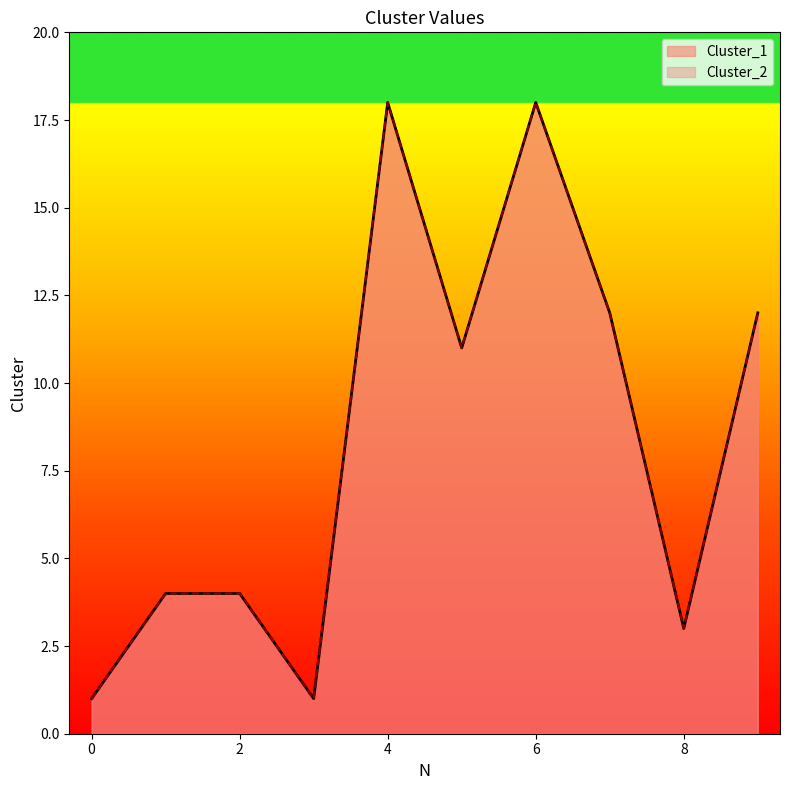

The value of Cluster_2 at 7 is 12. True or false?

True